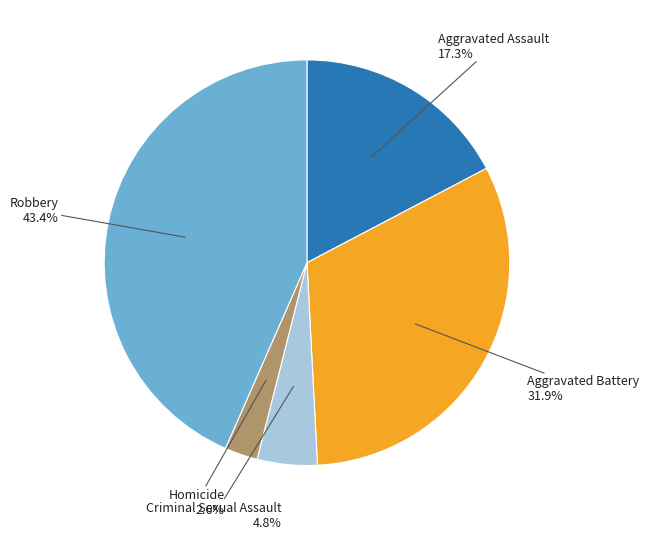

Does any single category account for the majority?

No